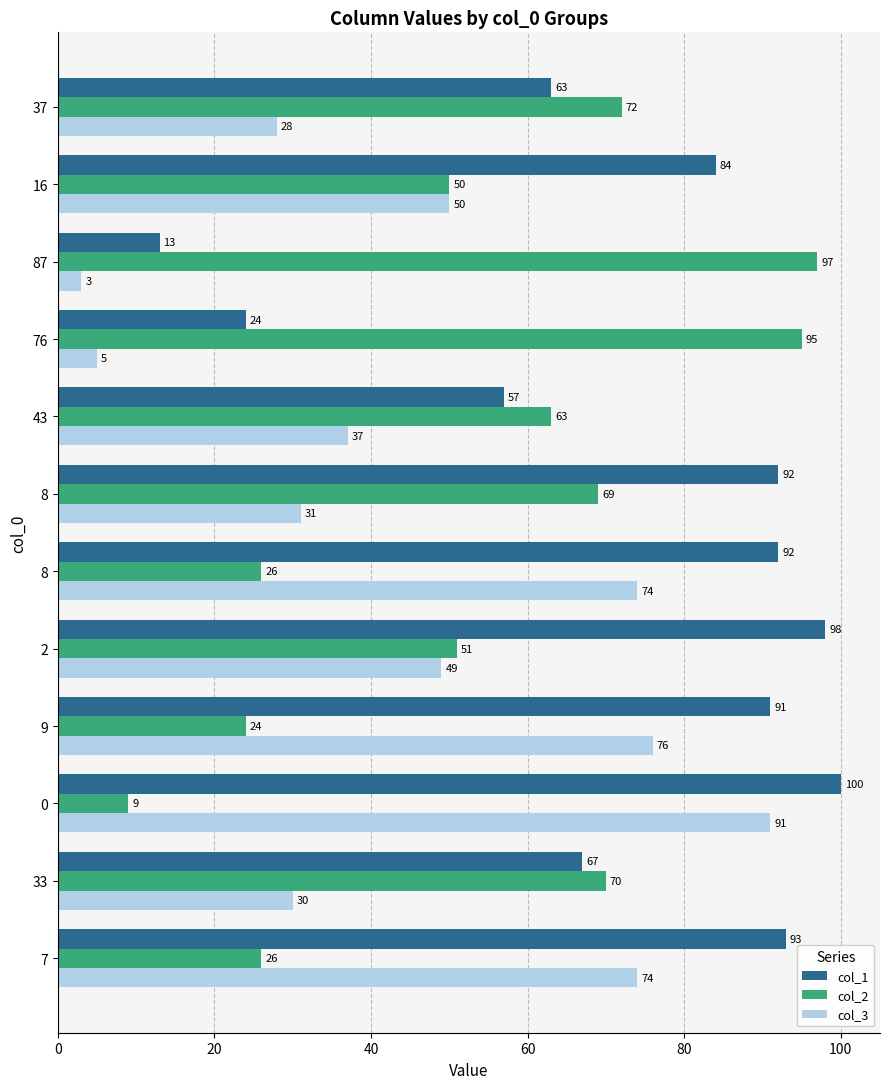

How many values in the col_2 series are below 63?

6